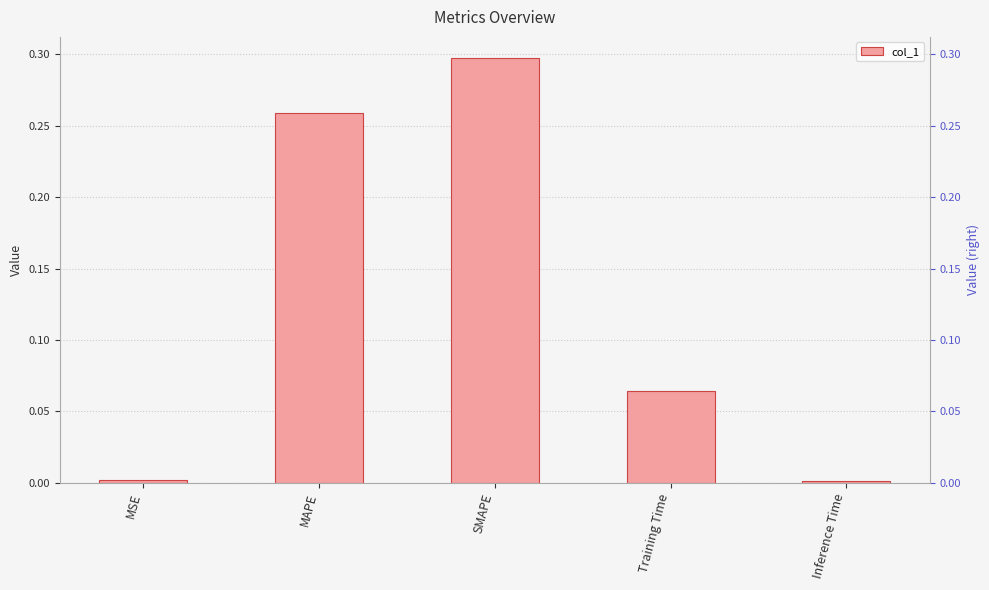

List the labels in order of value, smallest first.

Inference Time, MSE, Training Time, MAPE, SMAPE